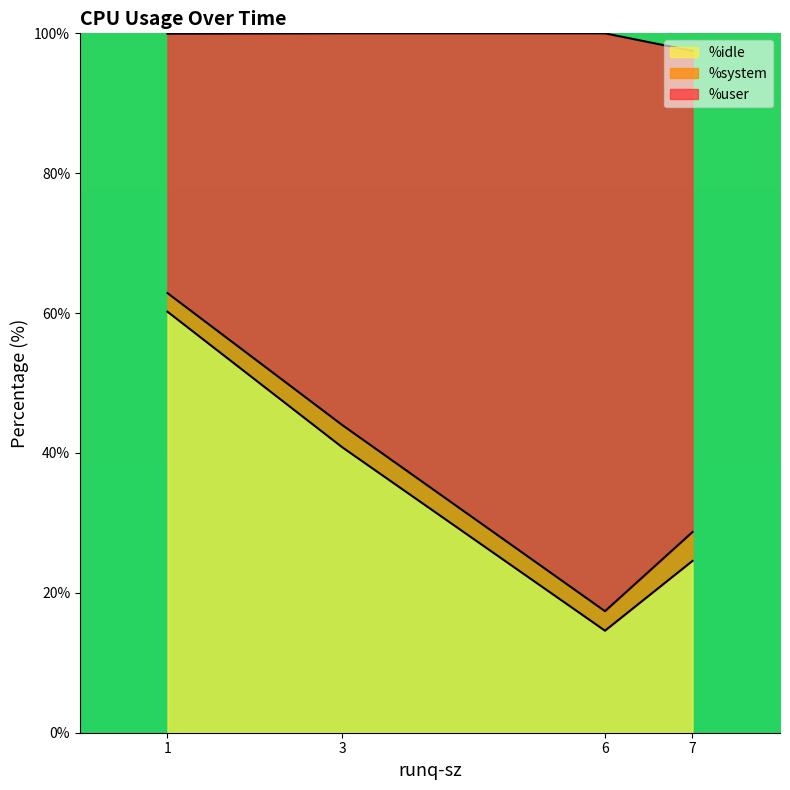

True or false: %idle has a value of 14.6 at 6.

True